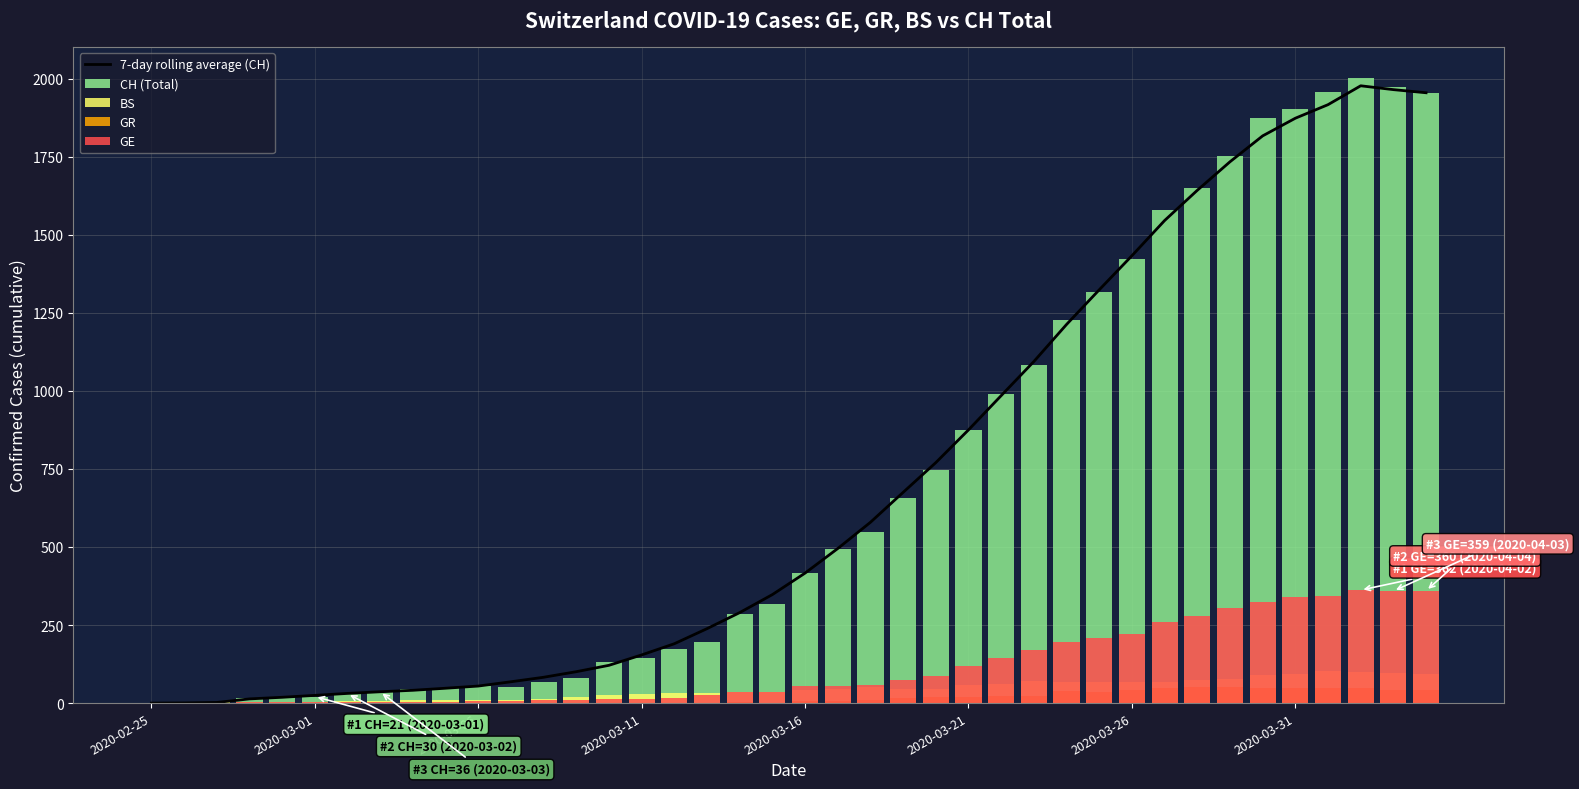

What is the sum of all GE values?

4522.0